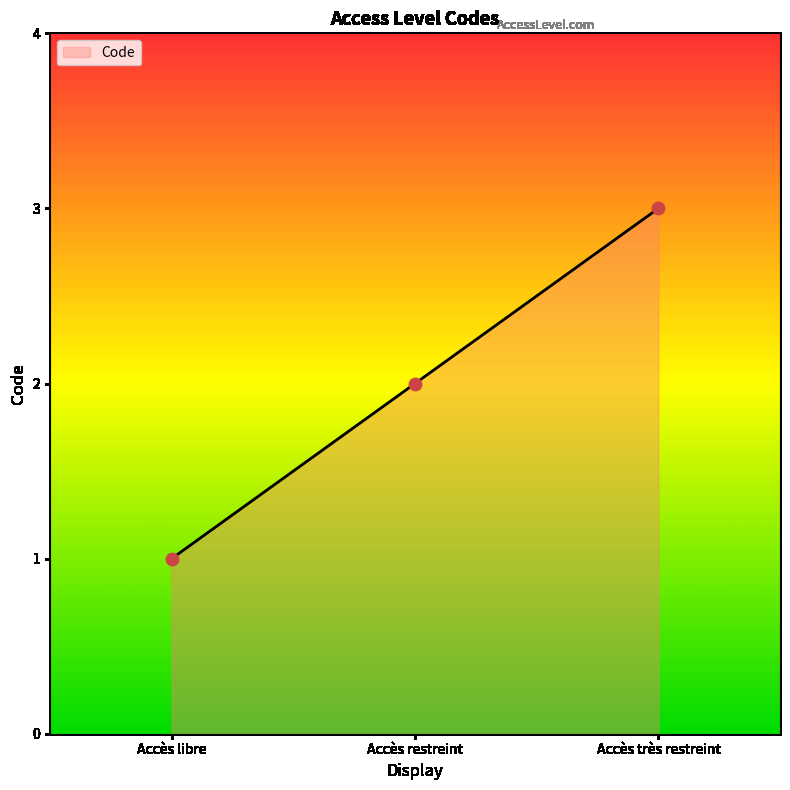

What is the ratio of the value at Accès restreint to the value at Accès libre?

2.0